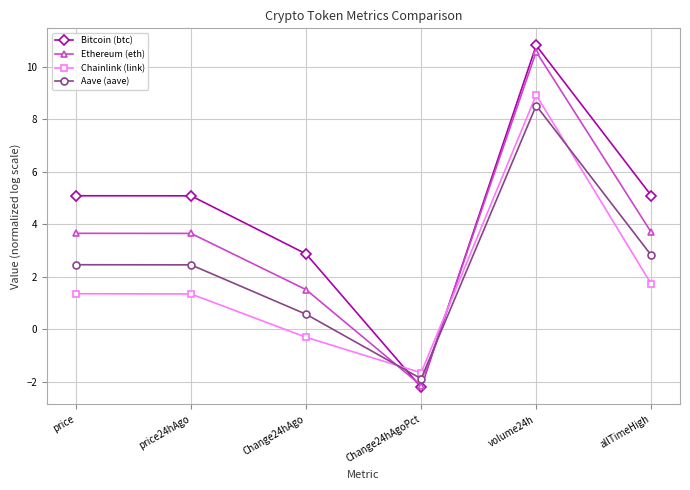

What is the approximate value of Bitcoin (btc) at volume24h?

10.8